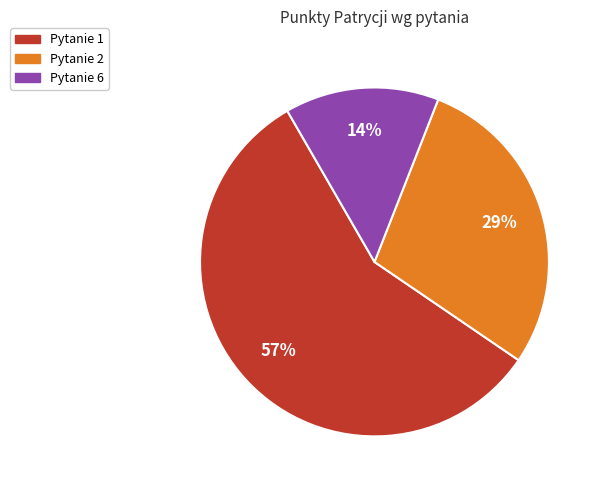

Is there a majority slice in this chart?

Yes